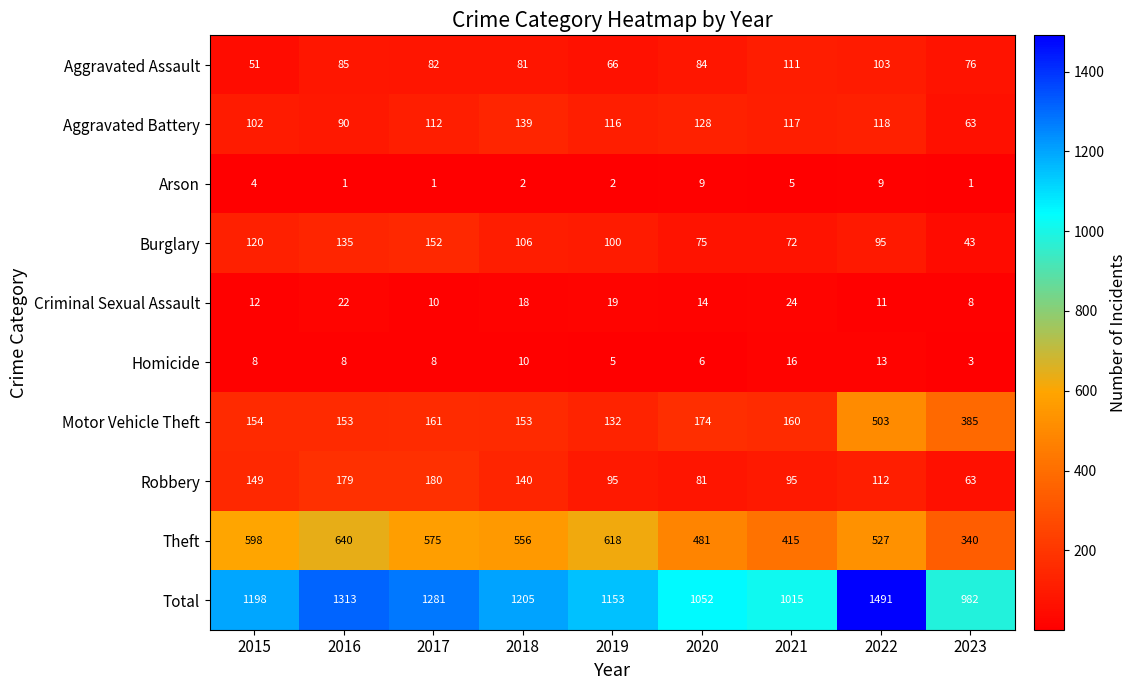

Rank the categories by Burglary value from lowest to highest.

2023, 2021, 2020, 2022, 2019, 2018, 2015, 2016, 2017